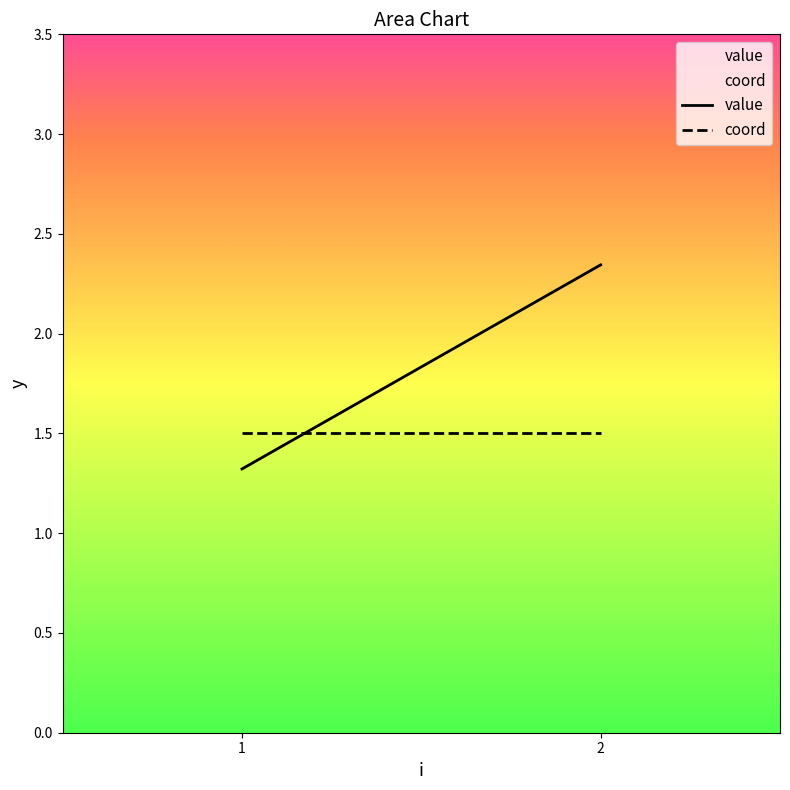

Is this an area chart (filled region under the line)?

No